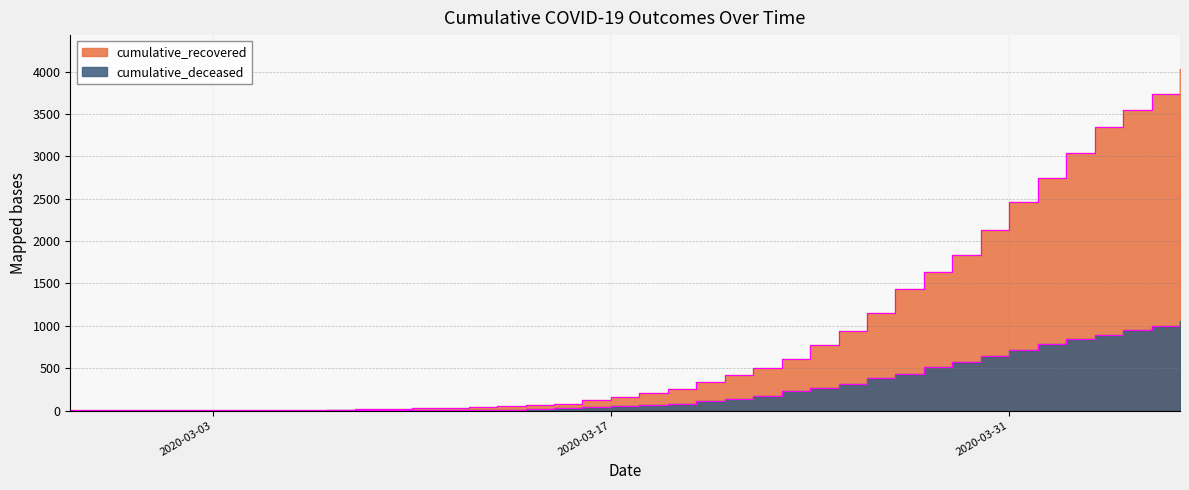

Which series has the largest total across all categories?

cumulative_recovered